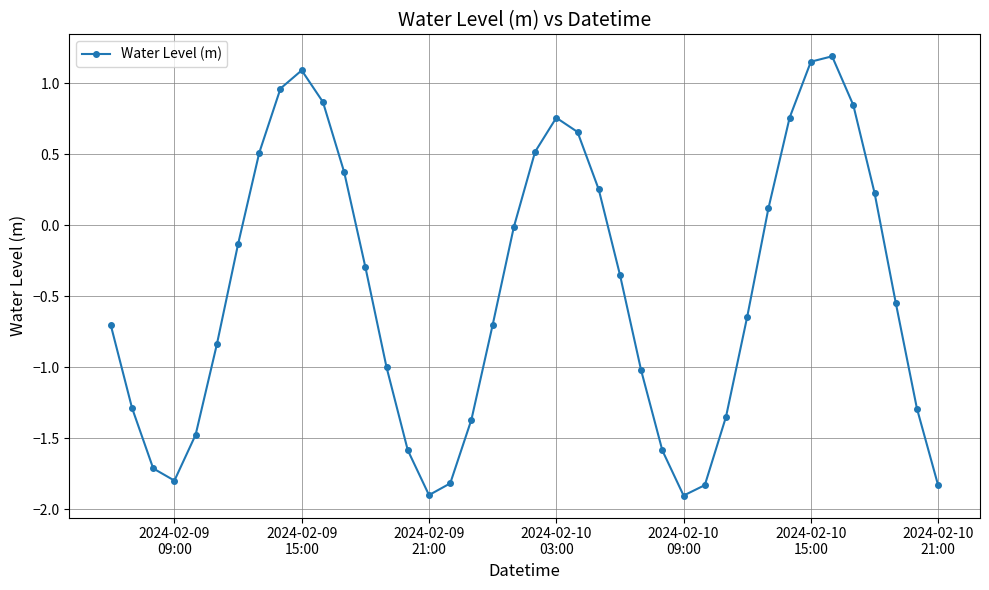

How many interior local peaks (higher than both neighbors) does the data have?

3